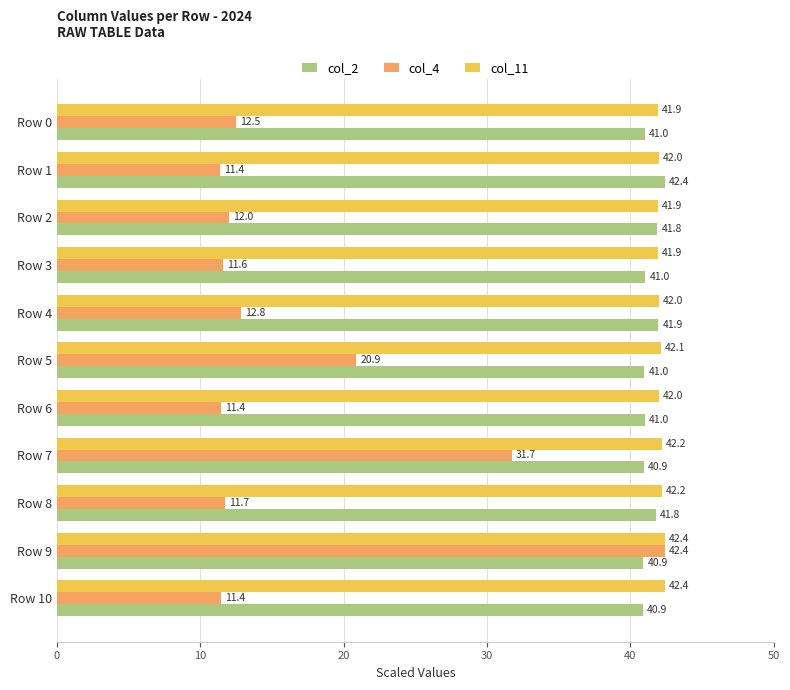

At Row 4, list the series in order from smallest to largest.

col_4, col_2, col_11